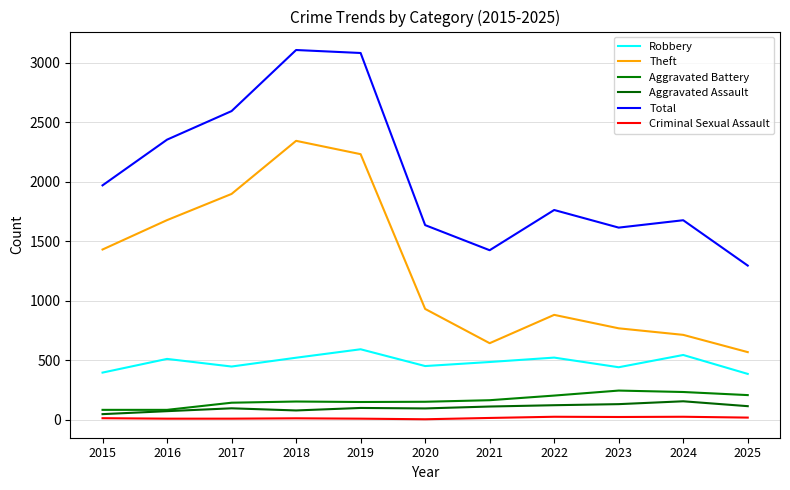

How many lines are shown in the chart?

6